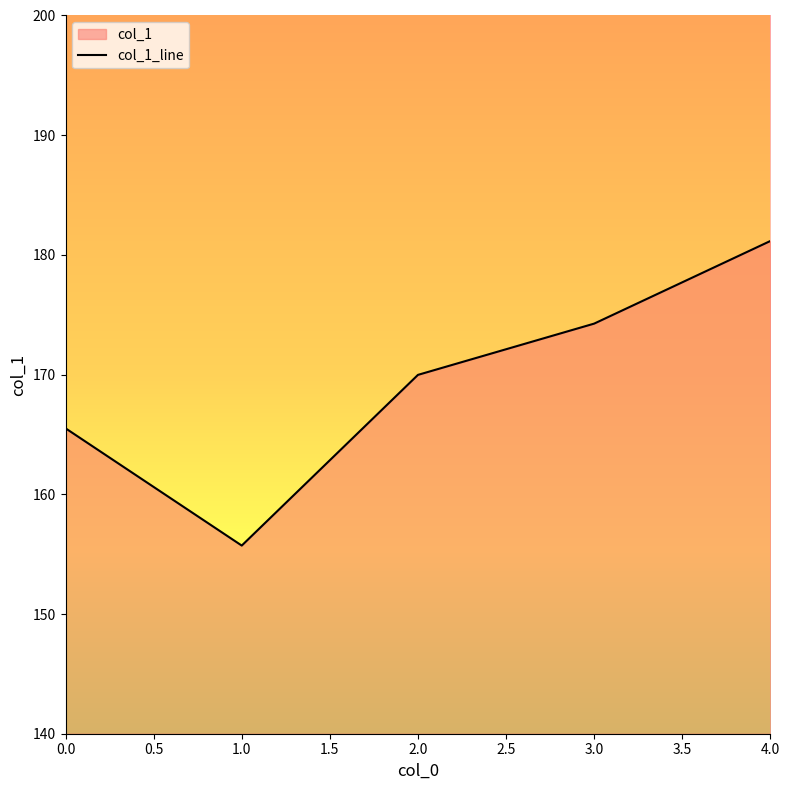

Which has a higher value, 2.0 or 3.0?

3.0